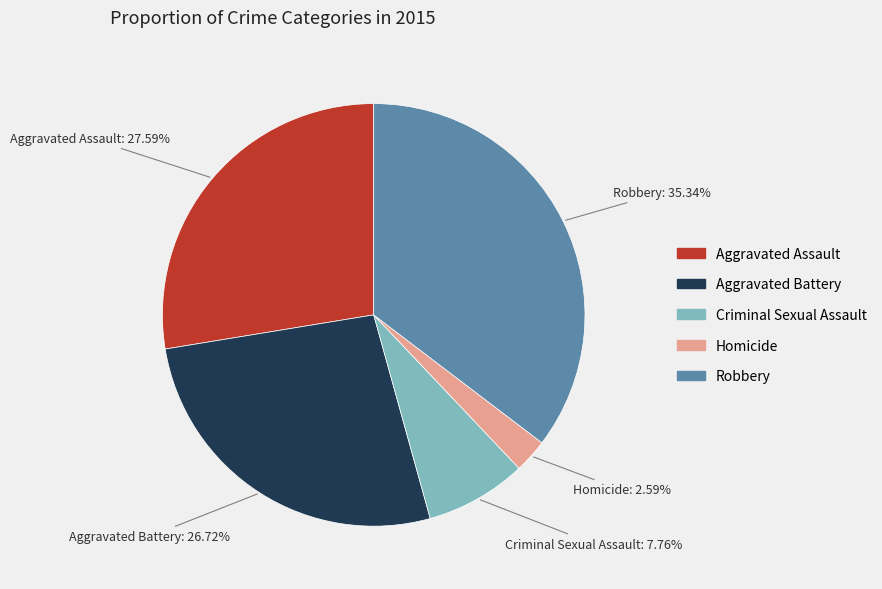

To the nearest percent, what is the average slice percentage?

20%